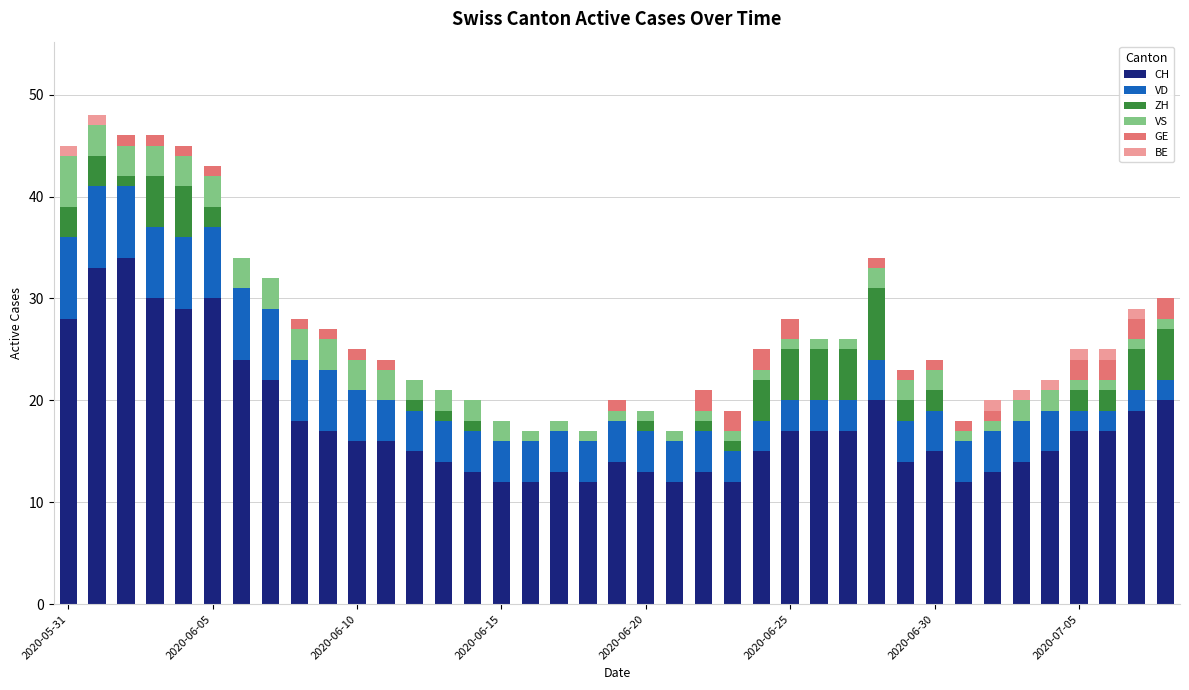

What is the highest value of the CH series?

34